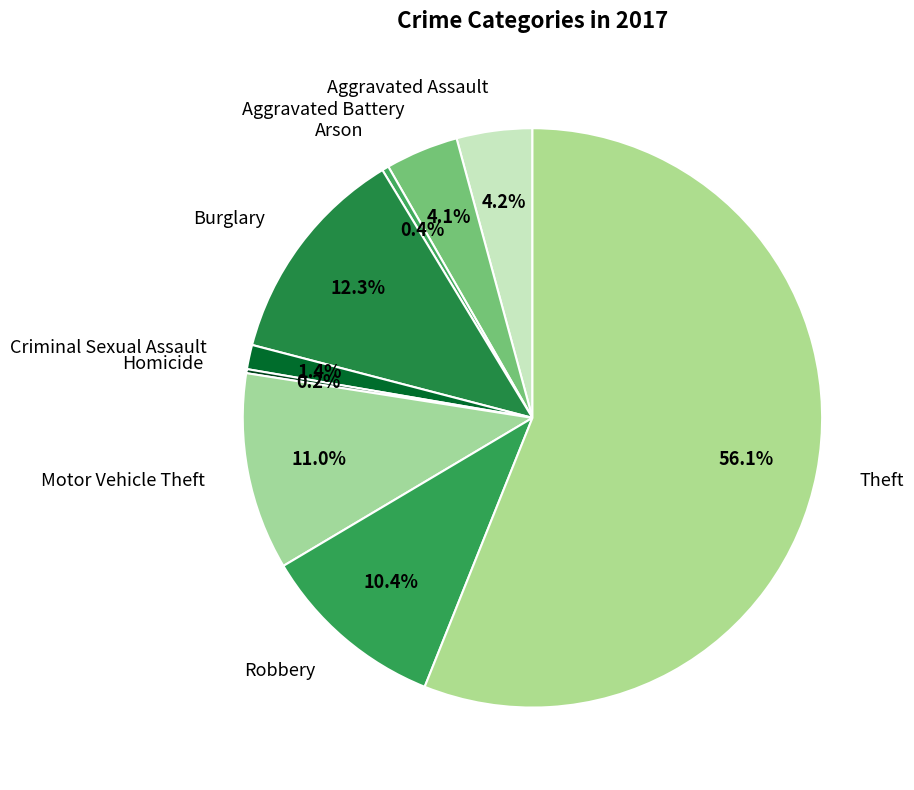

What is the largest slice in the pie chart?

Theft